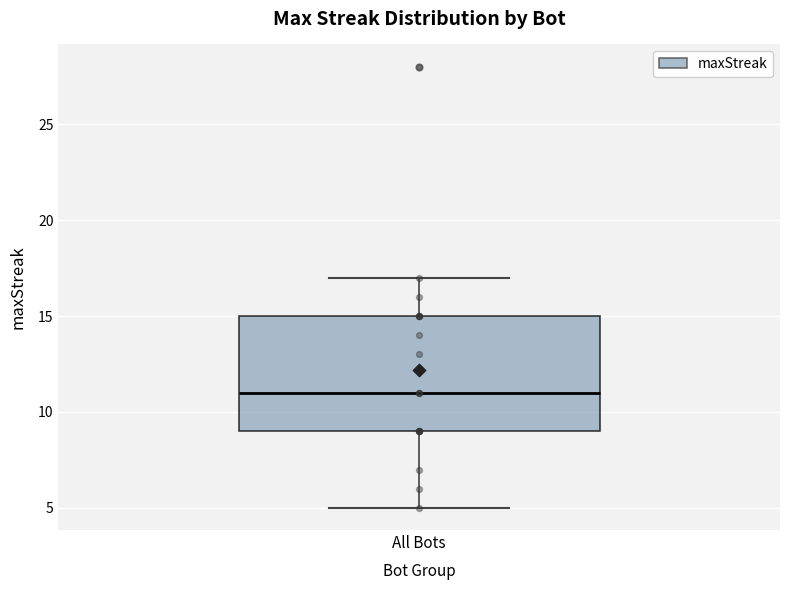

Transcribe this box plot: give where the median line is, the range the box spans, and where the two whiskers end, as read against the y-axis. The values are not printed on the chart, so give them approximately, as read against the axis.

median 11, box 9 to 15, whiskers 5 to 17